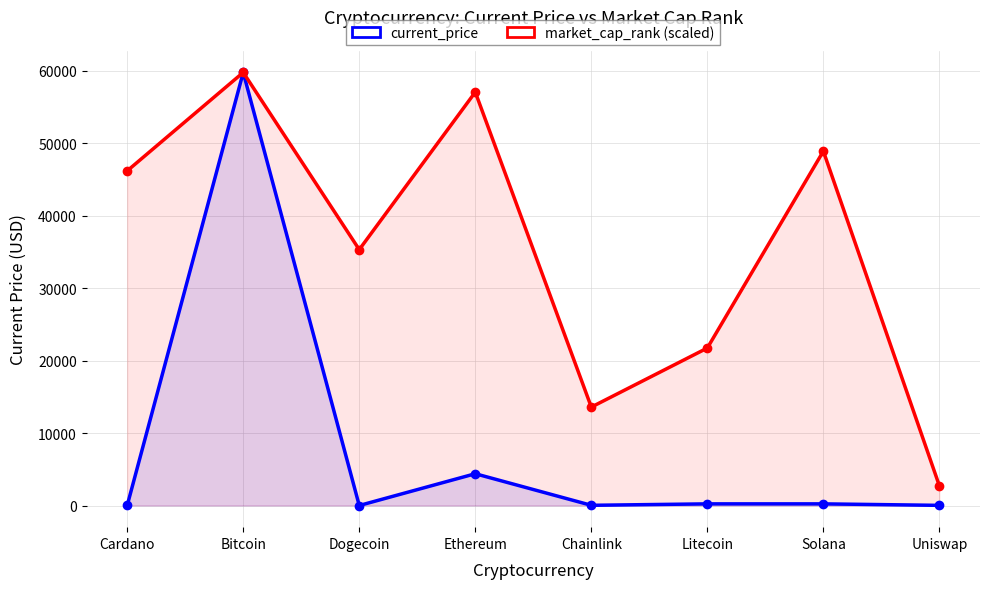

True or false: market_cap_rank (scaled) and current_price intersect in this chart.

False